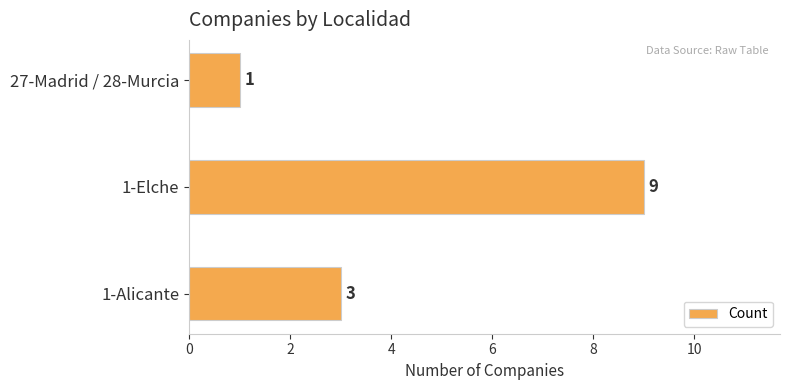

Rank the categories by value from highest to lowest.

1-Elche, 1-Alicante, 27-Madrid / 28-Murcia